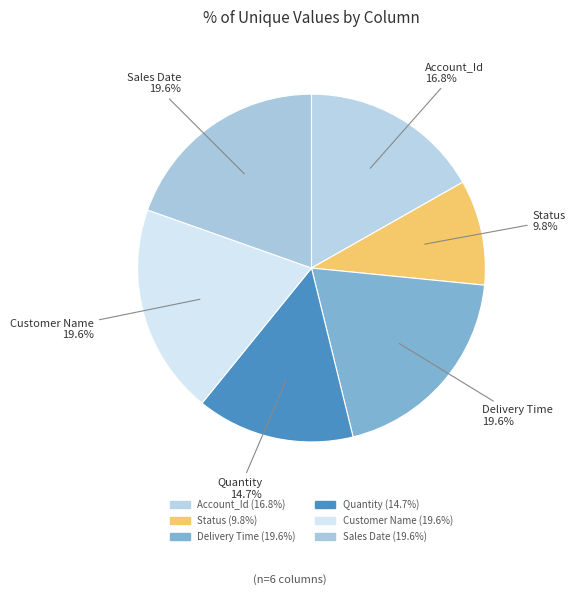

To the nearest percent, what percentage of the pie is Customer Name?

20%